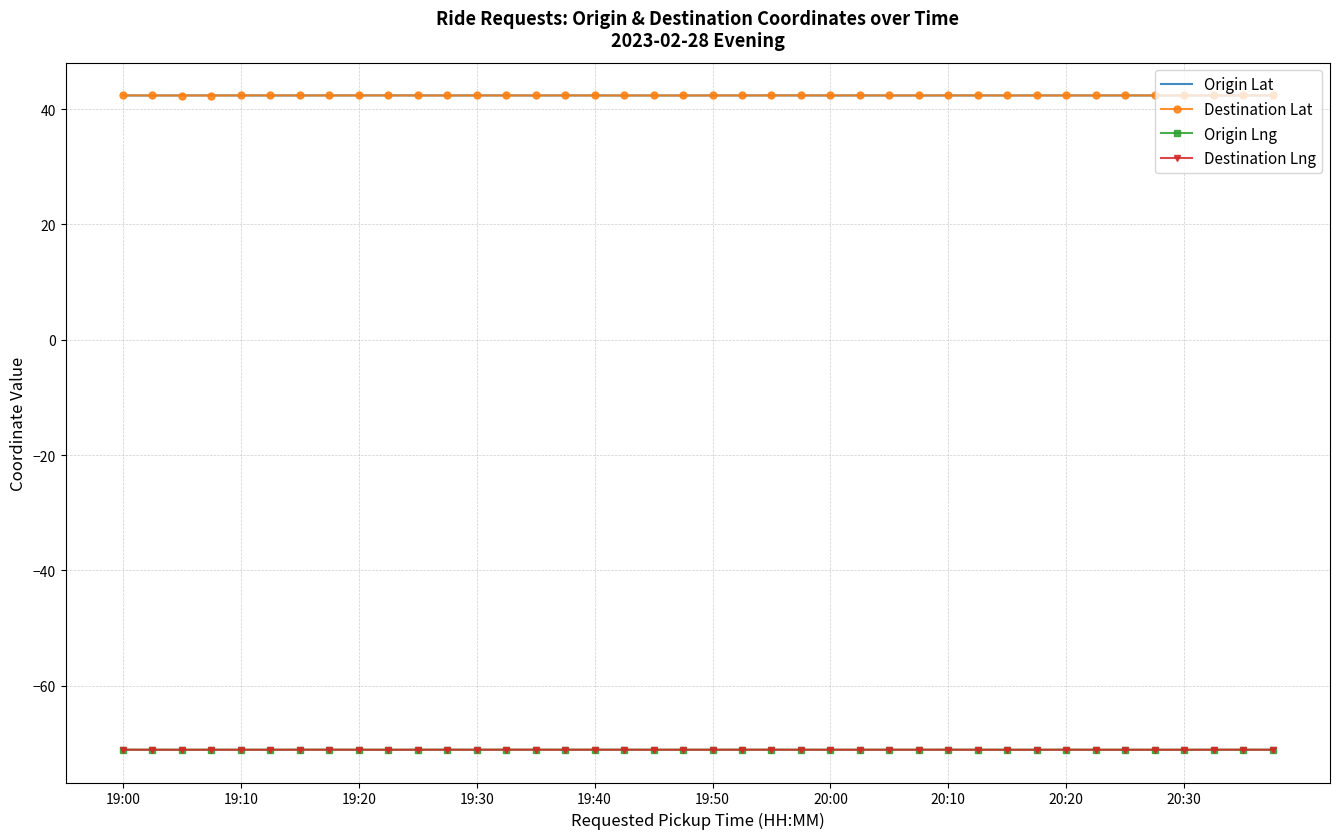

In Origin Lng, how many points are higher than both neighbors (excluding endpoints)?

12